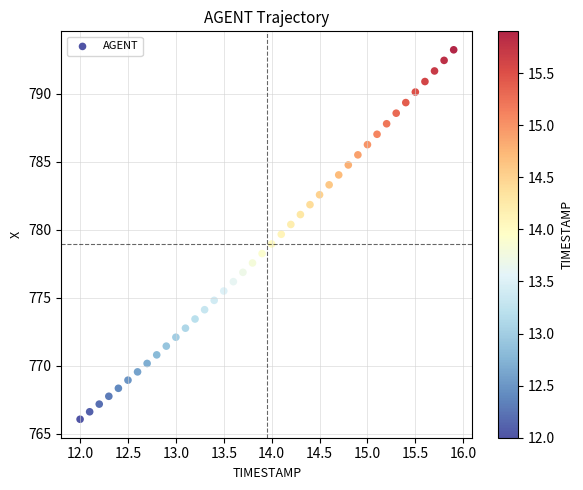

What is the range of X values (max minus min)?

3.9